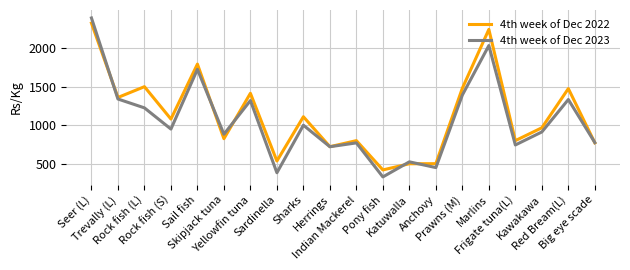

Which series has the widest spread of values?

4th week of Dec 2023